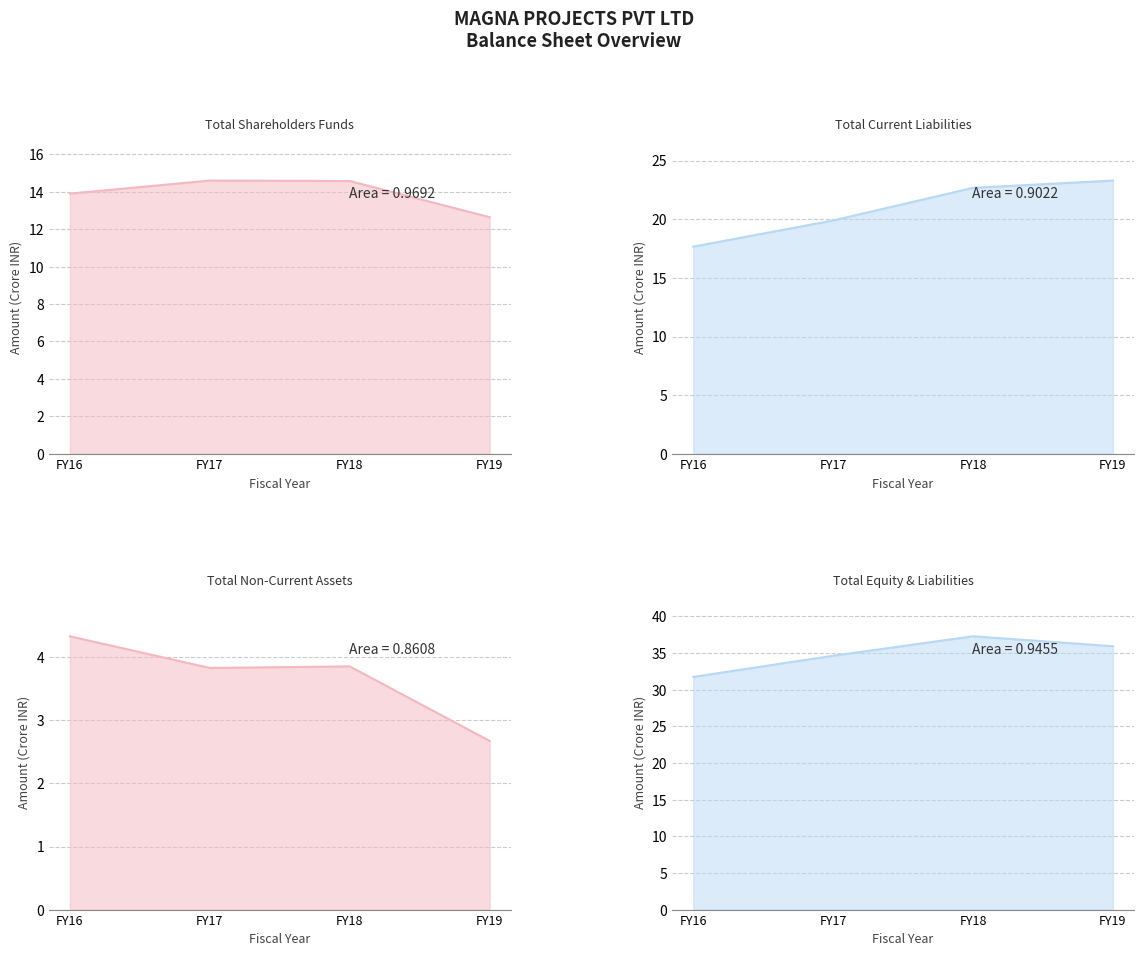

True or false: Total equity and liabilities has a value of 23.1 at FY17.

False